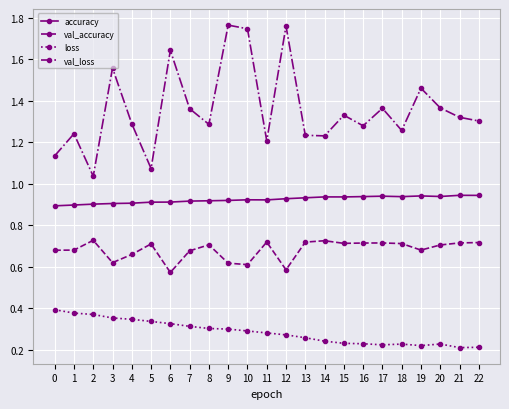

Which series has the widest spread of values?

val_loss